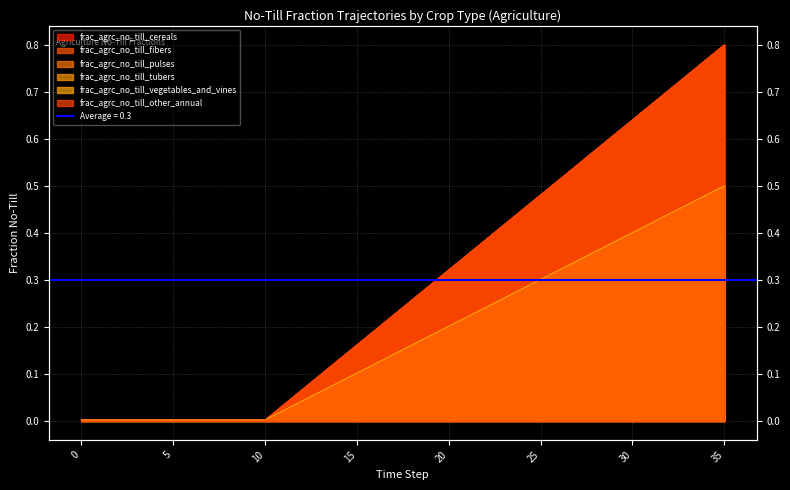

The value of frac_agrc_no_till_pulses at 34 is 0.8. True or false?

True